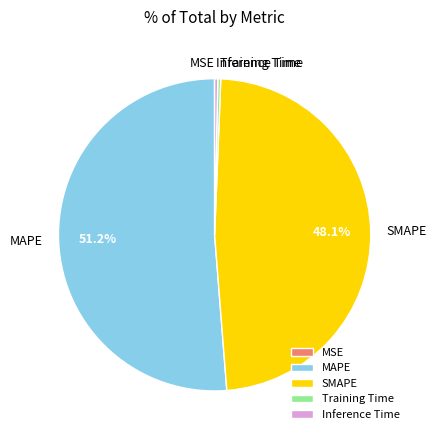

Is there a majority slice in this chart?

Yes